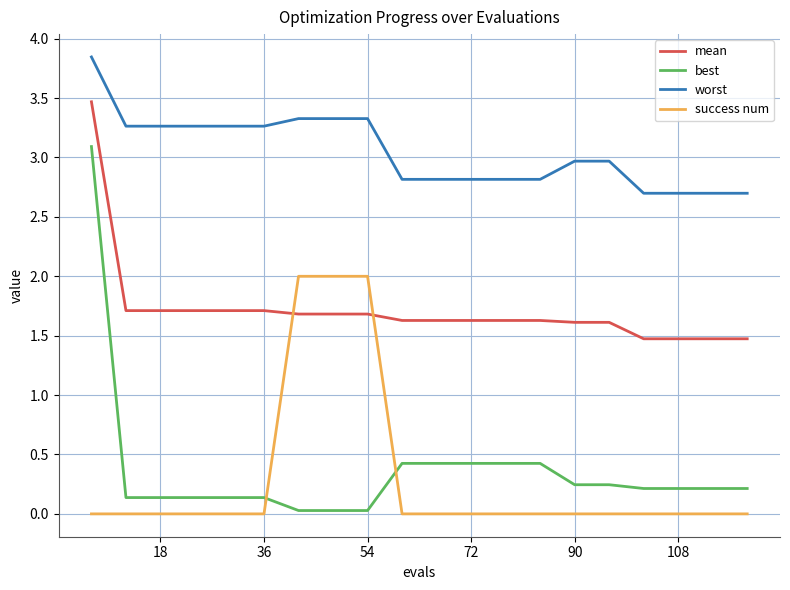

Rank the series by their maximum value, from highest to lowest.

worst, mean, best, success num